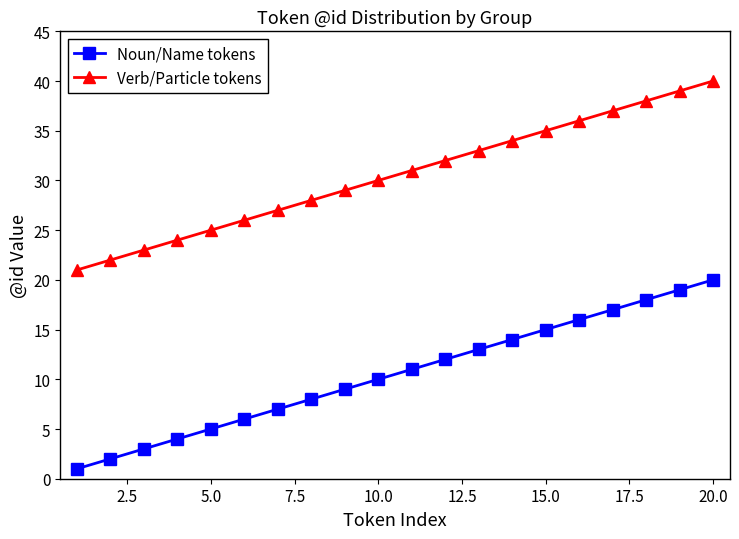

Which series has the largest total across all categories?

Verb/Particle tokens